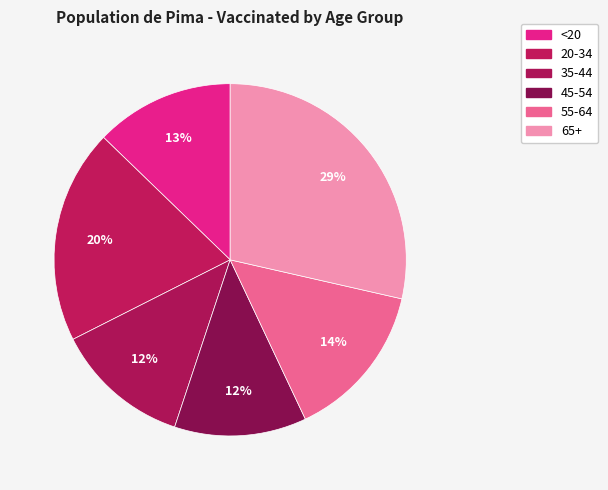

Is there any slice that represents more than half of the pie?

No